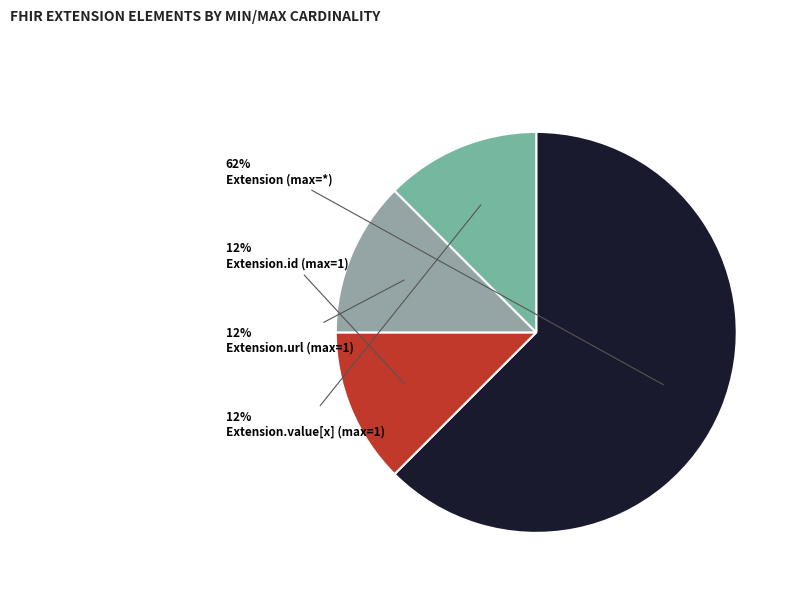

How many slices are in this pie chart?

4